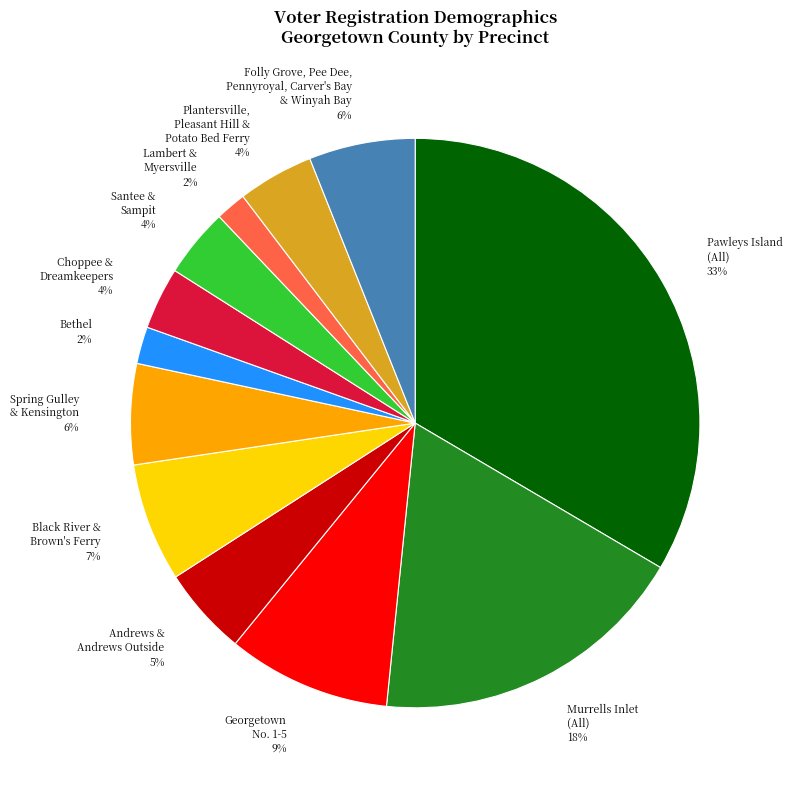

Between Lambert & Myersville 2% and Santee & Sampit 4%, which is larger?

Santee & Sampit 4%